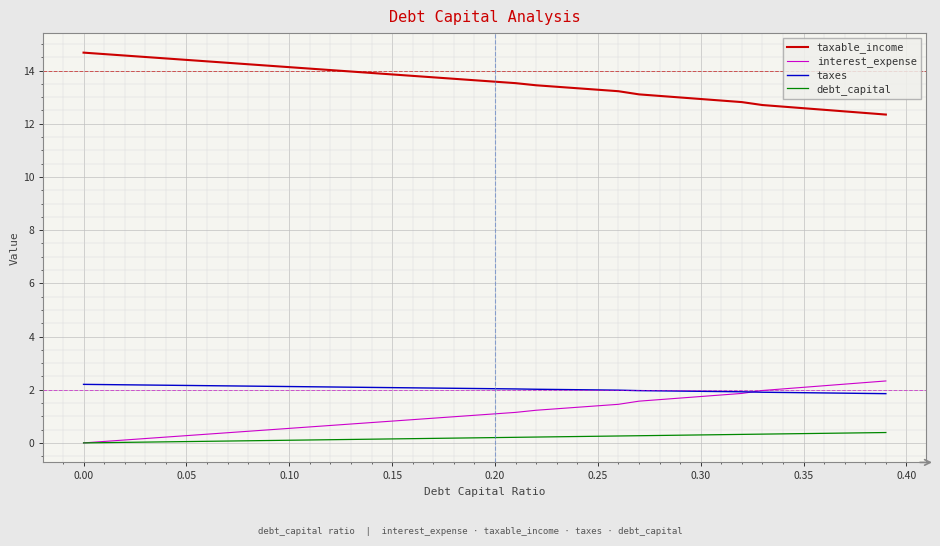

True or false: taxable_income and interest_expense intersect in this chart.

False